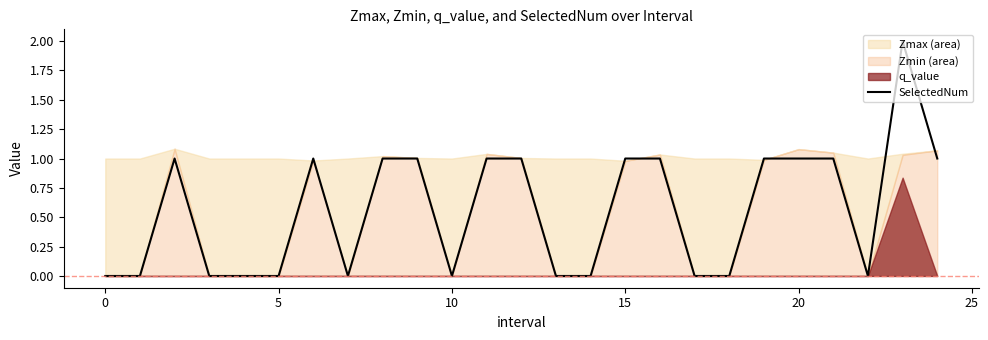

What is the value of the 24th point from the left?

2